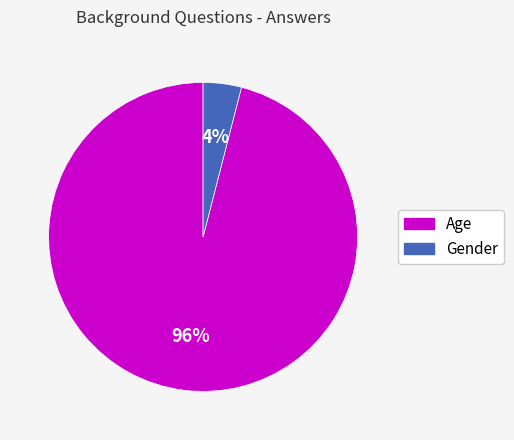

To the nearest percent, what percentage of the pie is Age?

96%